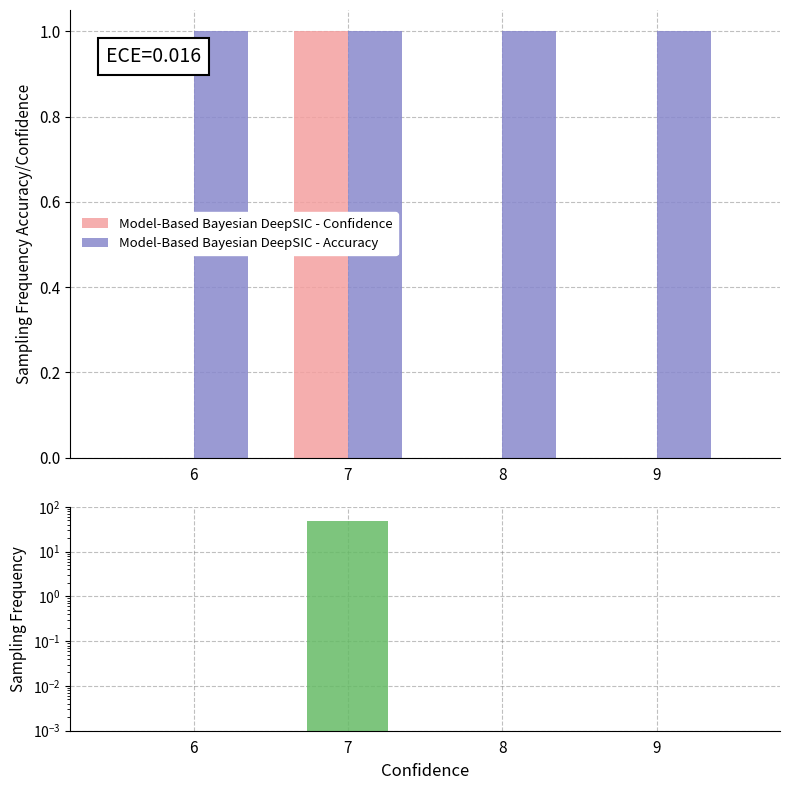

Is it true that Model-Based Bayesian DeepSIC - Confidence equals 0.6 at 8?

False